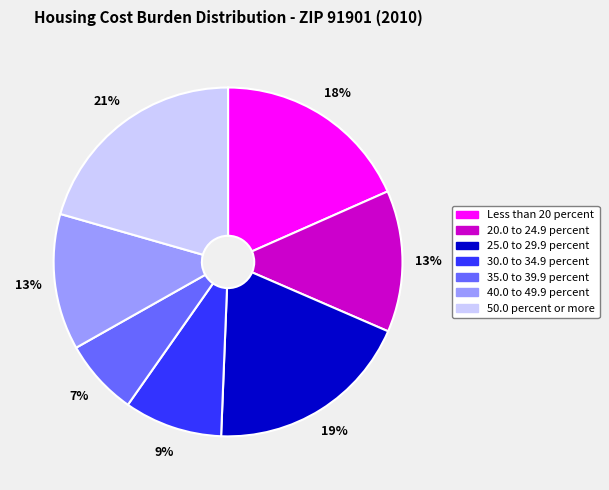

Which has a higher value, 40.0 to 49.9 percent or Less than 20 percent?

Less than 20 percent